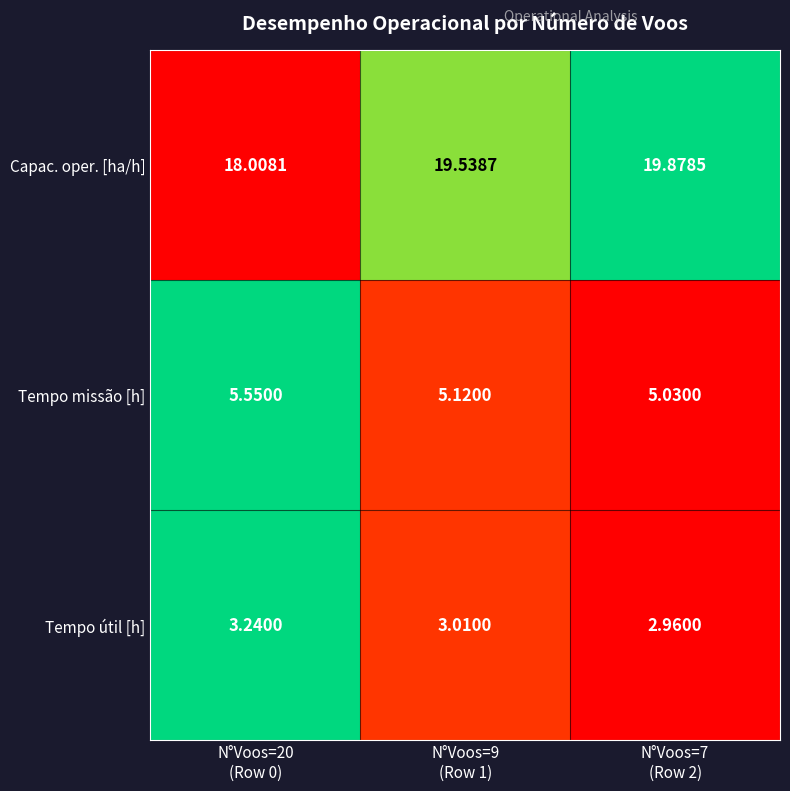

Between N°Voos=20
(Row 0) and N°Voos=9
(Row 1), which series saw the biggest shift?

Capac. oper. [ha/h]